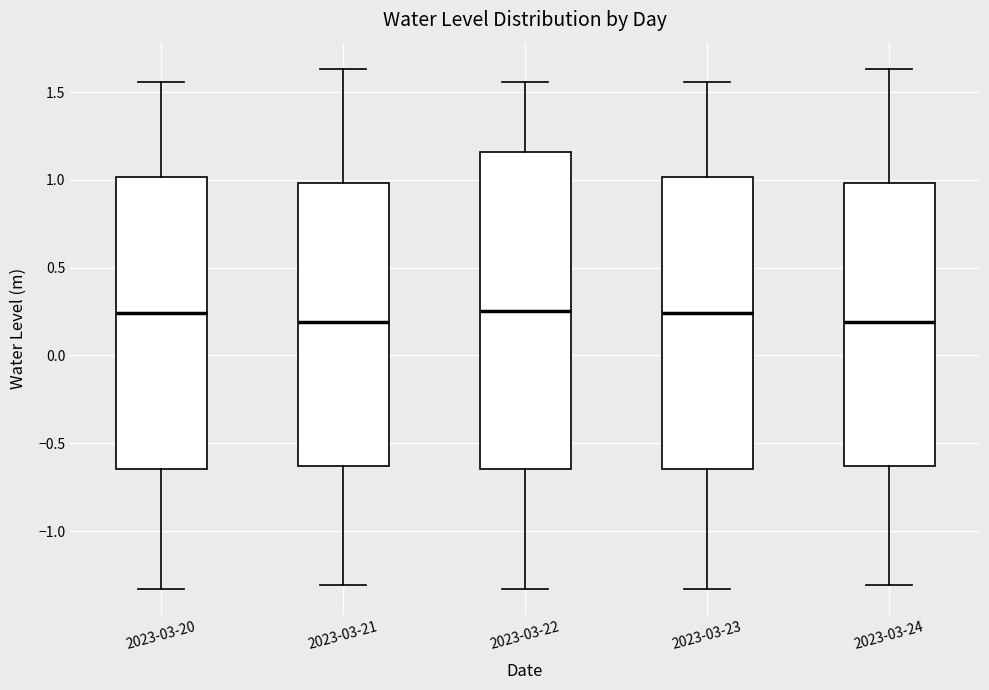

Reading left to right, read every box against the y-axis: the position of its median line, the range the box covers, and the ends of its whiskers. The values are not printed on the chart, so give them approximately, as read against the axis.

2023-03-20: median 0.25, box -0.65 to 1.00, whiskers -1.35 to 1.55
2023-03-21: median 0.20, box -0.65 to 1.00, whiskers -1.30 to 1.65
2023-03-22: median 0.25, box -0.65 to 1.15, whiskers -1.35 to 1.55
2023-03-23: median 0.25, box -0.65 to 1.00, whiskers -1.35 to 1.55
2023-03-24: median 0.20, box -0.65 to 1.00, whiskers -1.30 to 1.65